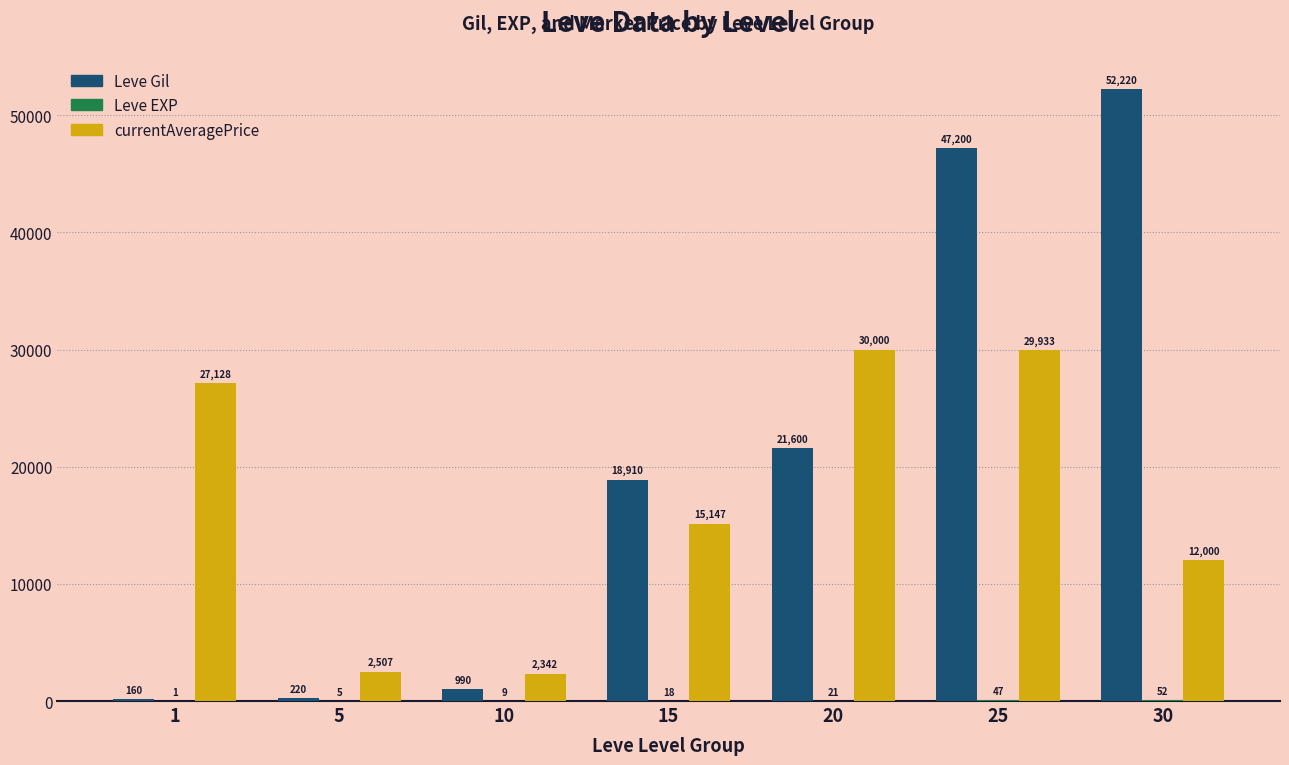

Is it true that Leve Gil equals 21600 at 20?

True